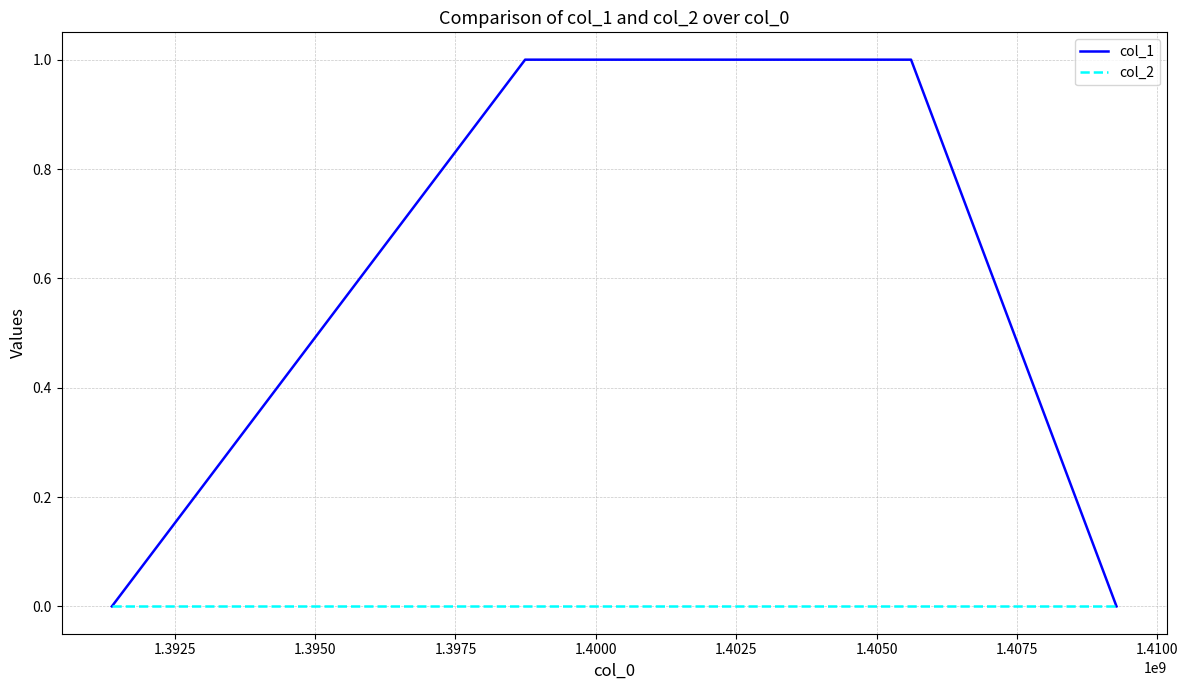

Which series has the largest total across all categories?

col_1